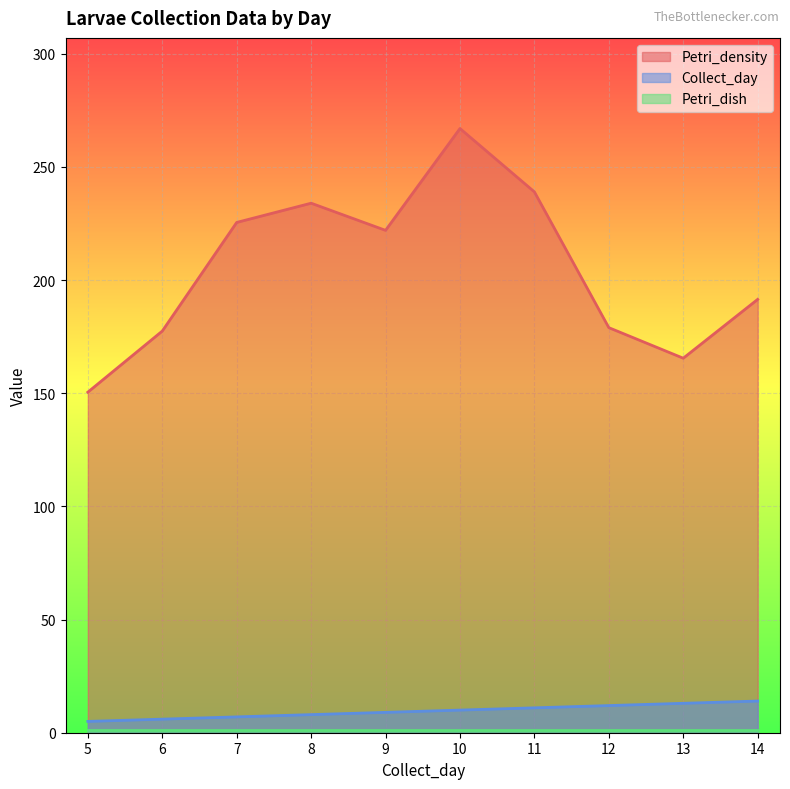

The value of Collect_day at 10_OG is 6. True or false?

False